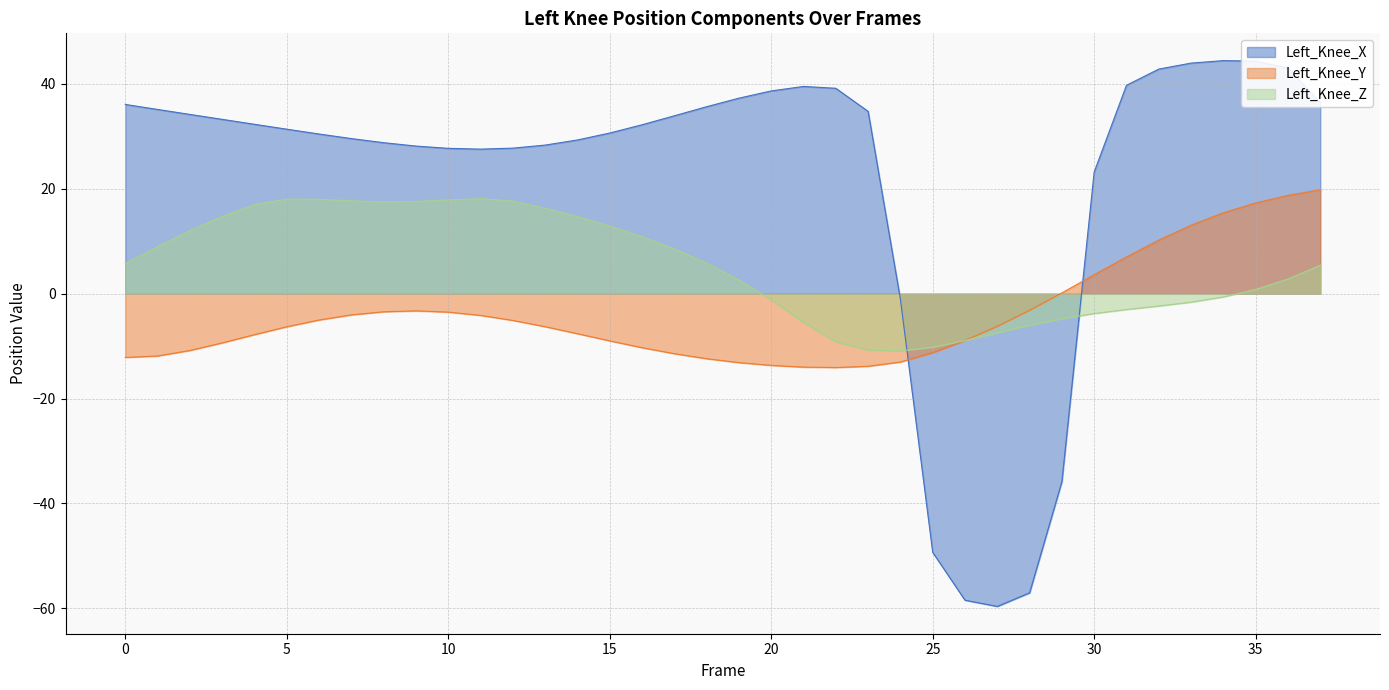

After their last crossing, which series has the higher values: Left_Knee_X or Left_Knee_Y?

Left_Knee_X